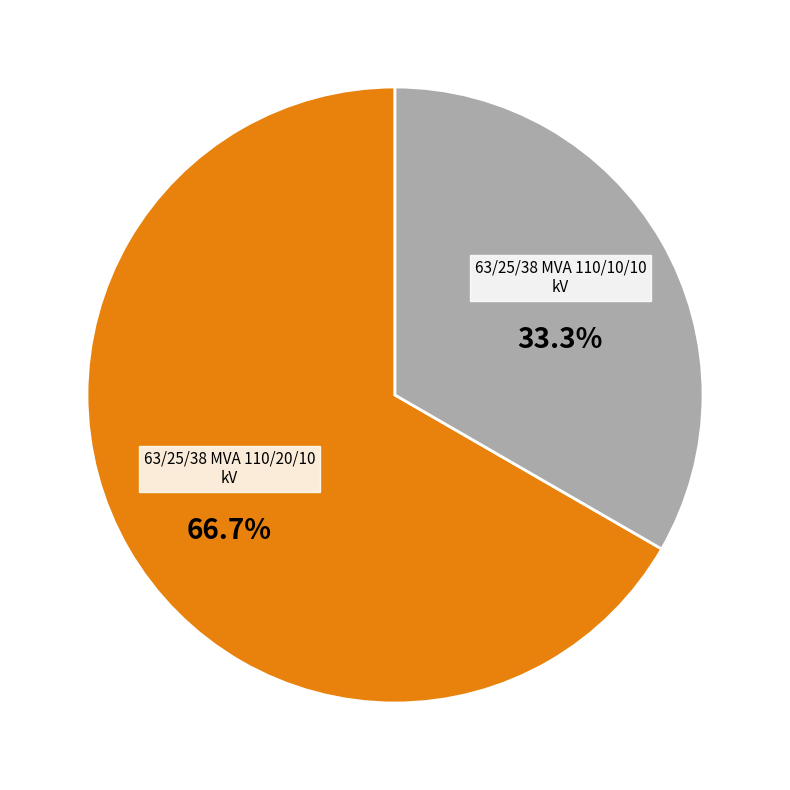

Between 63/25/38 MVA 110/10/10 kV and 63/25/38 MVA 110/20/10 kV, which is larger?

63/25/38 MVA 110/20/10 kV